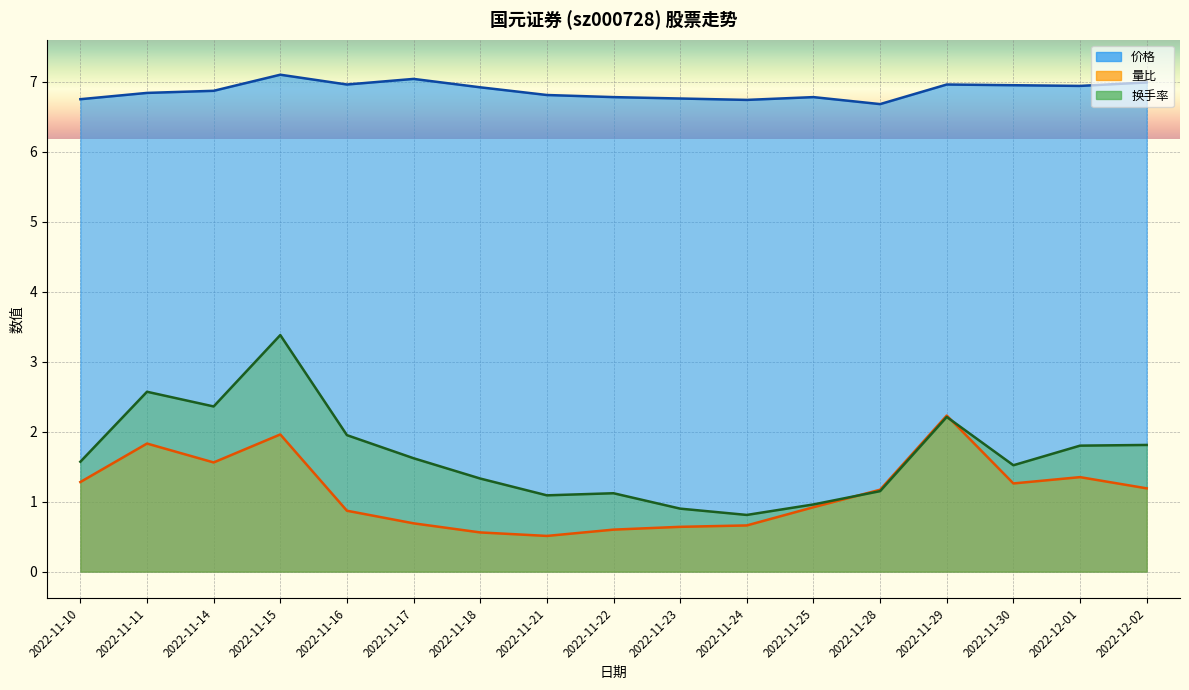

What is the value of the 价格 point at the 11th from the left?

6.7